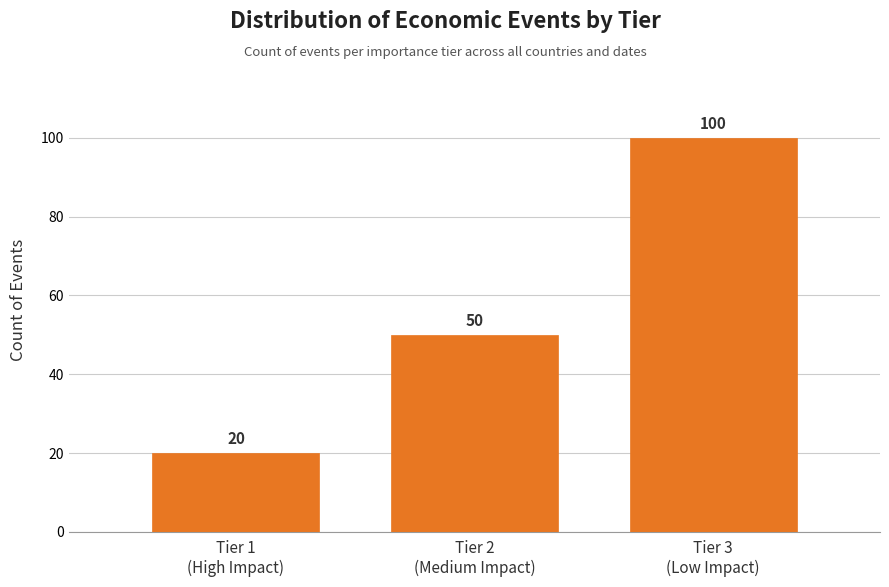

Reading left to right, transcribe all the data shown in this chart.

20	50	100